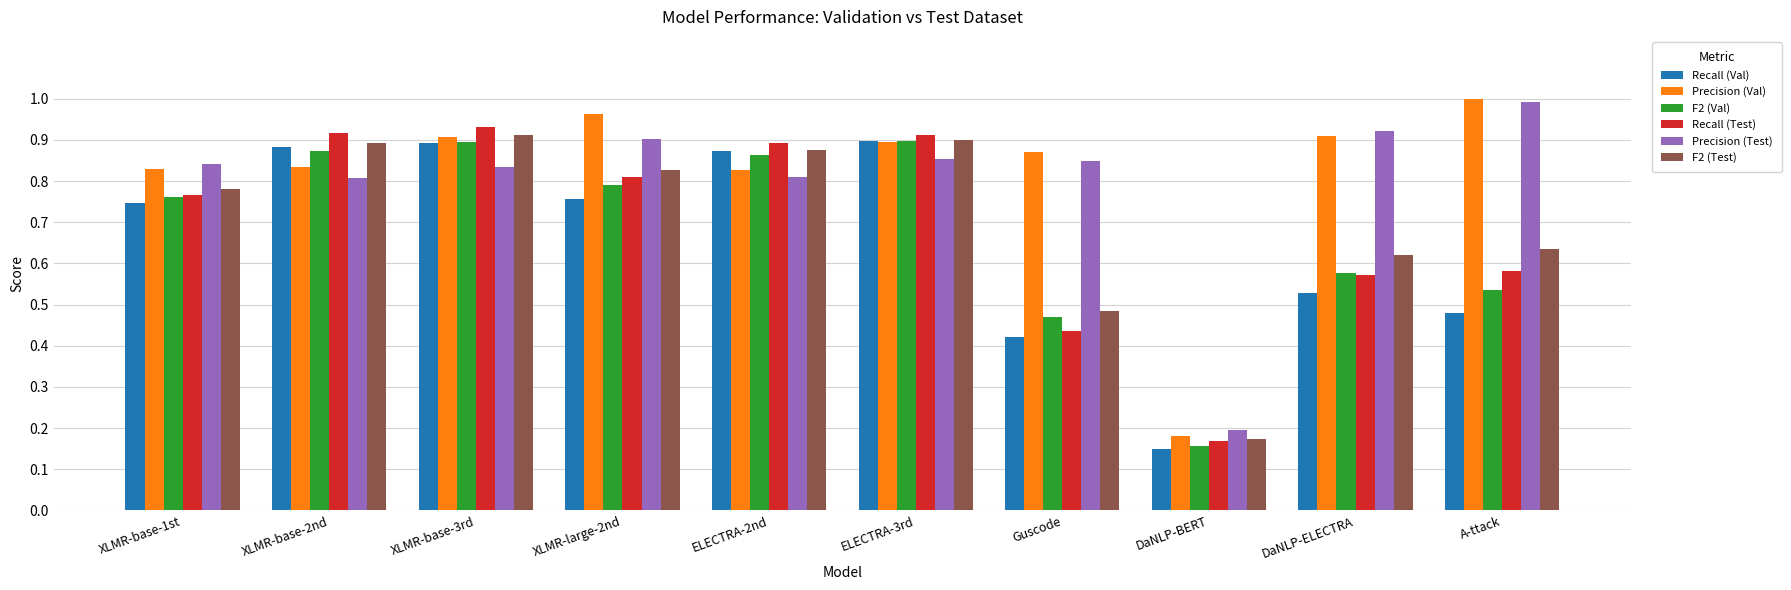

What is the sum of all F2 (Test) values?

7.1